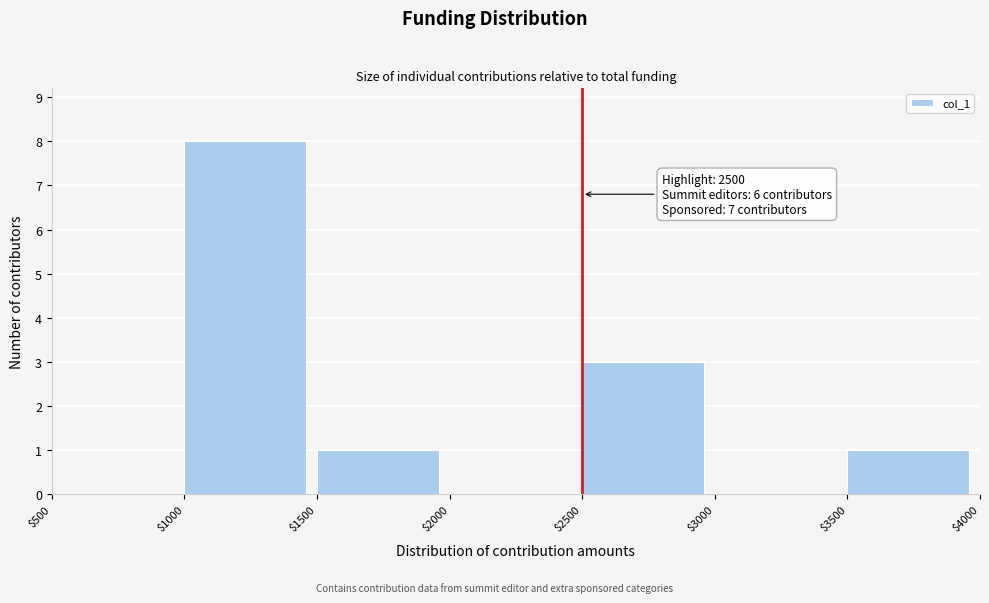

Over which range of the x-axis is the bar tallest?

$1000 to $1500